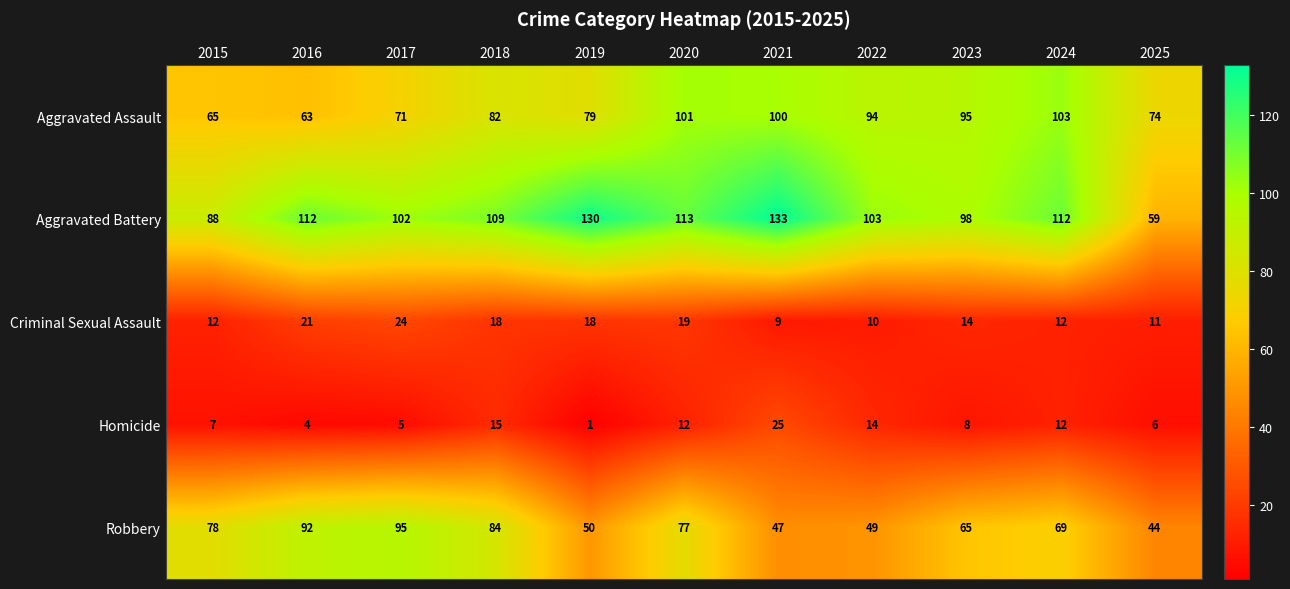

At which category does the chart reach its peak across all series?

2021